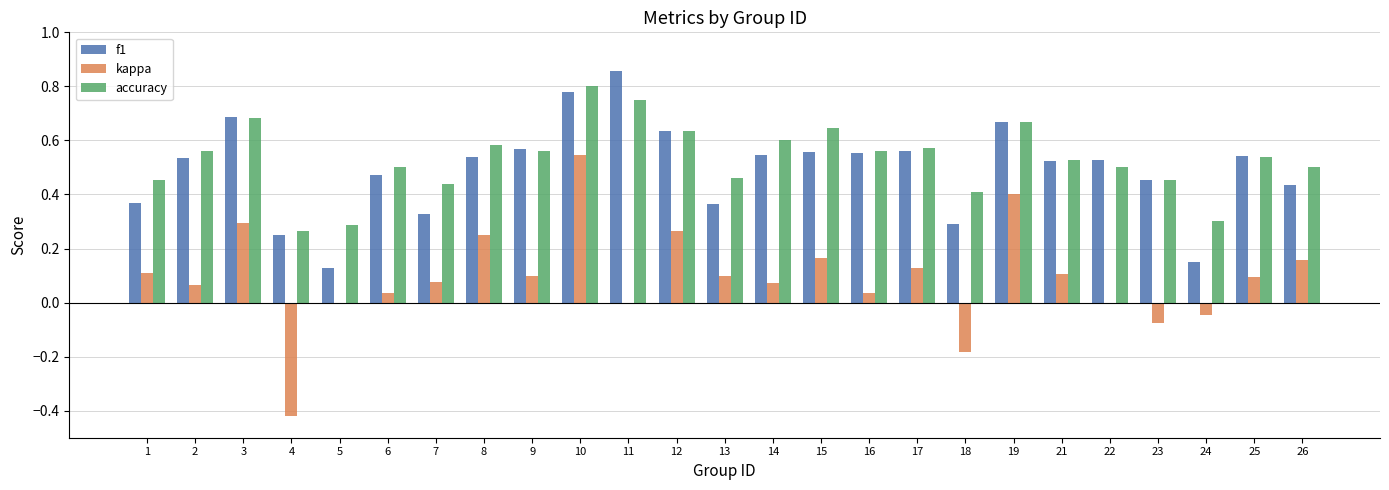

True or false: kappa has a value of 0.4 at 19.

True